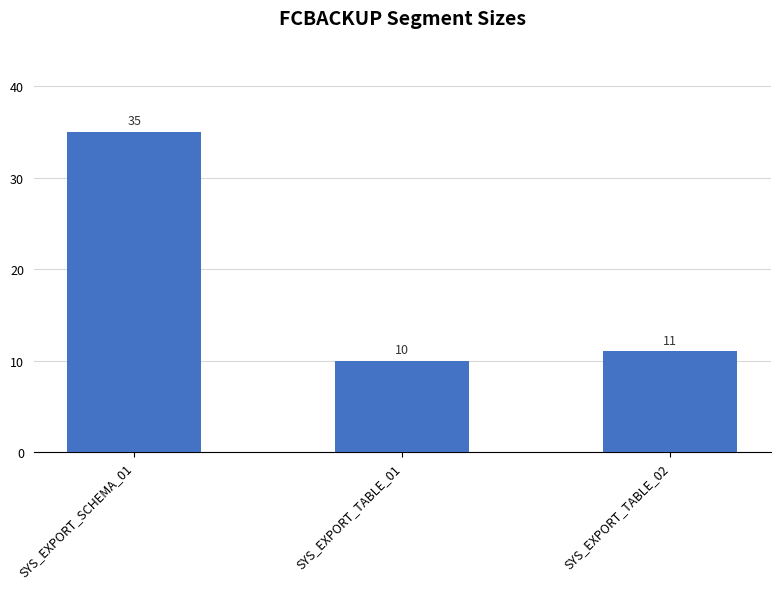

What is the difference between the second highest and minimum values?

1